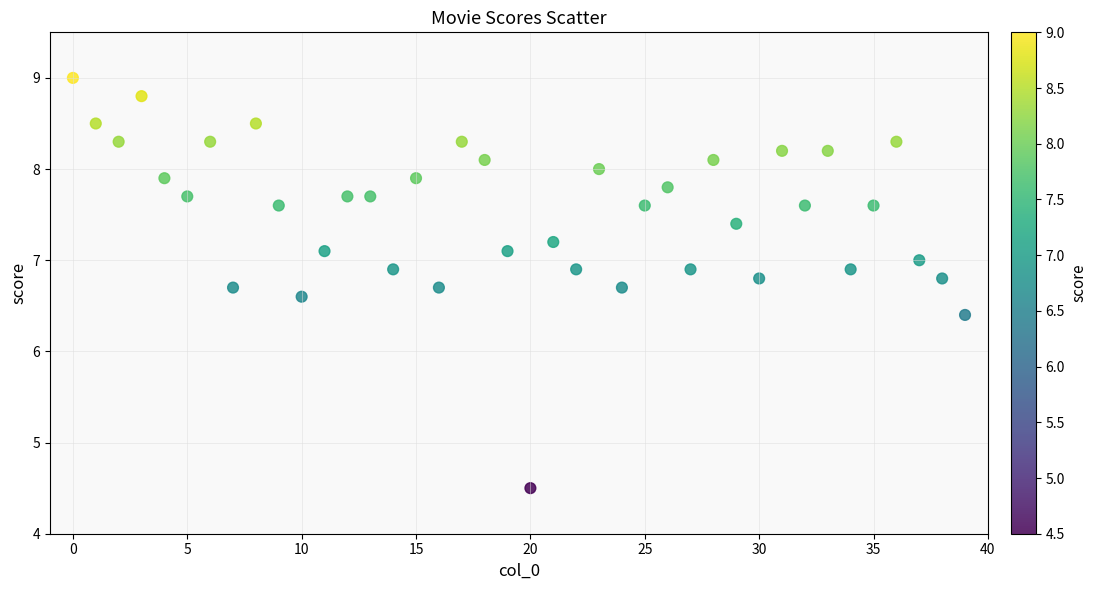

What Y value in the scatter plot is closest to 6?

6.4